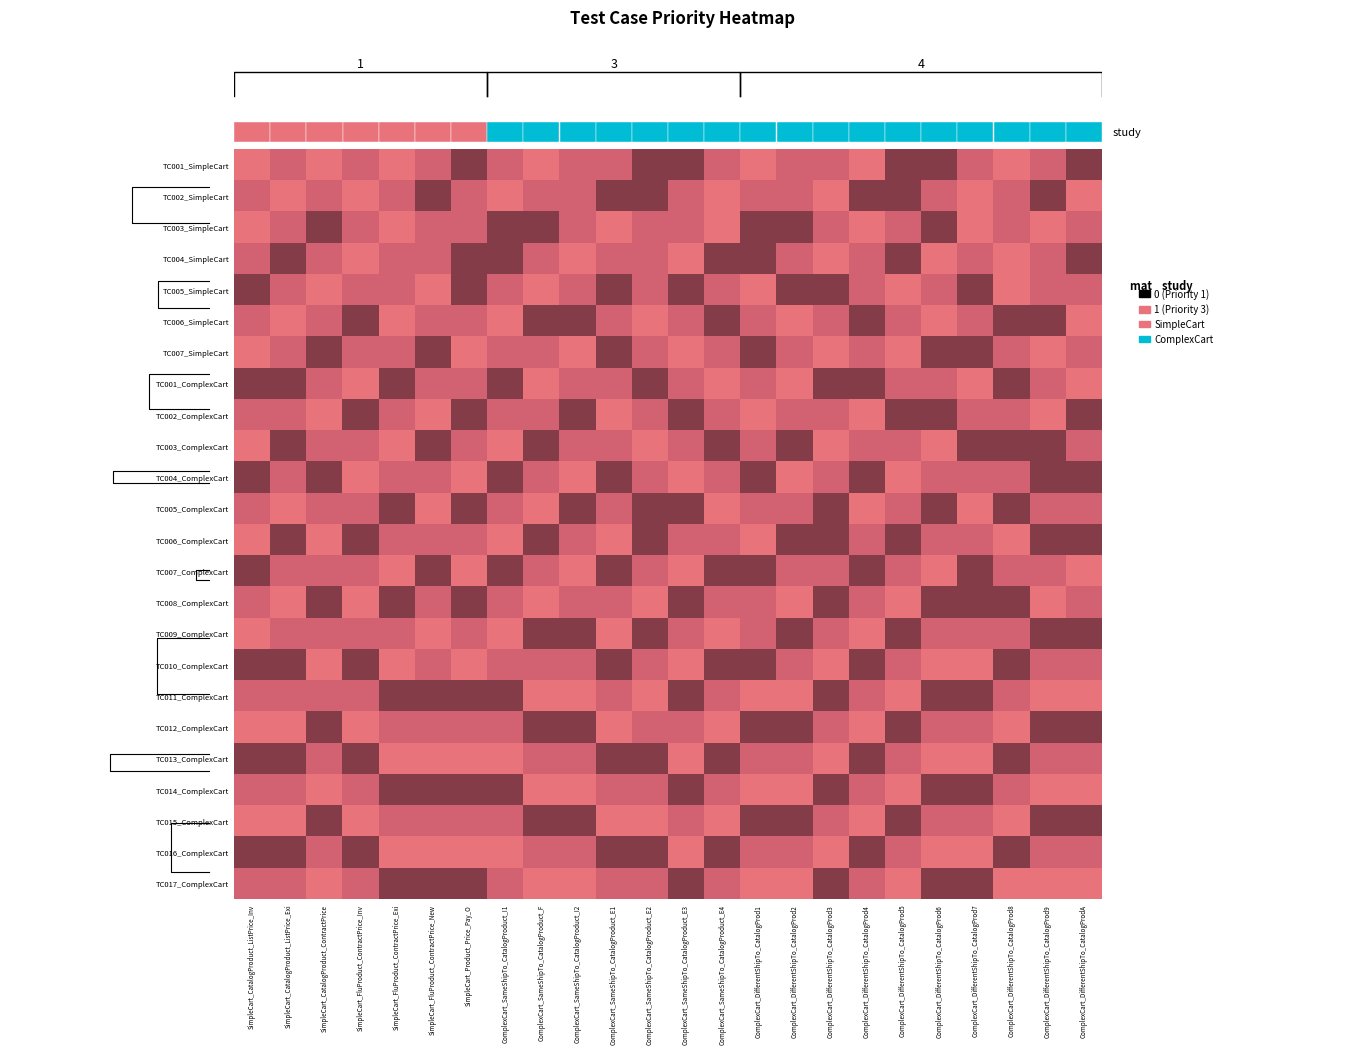

How many distinct data groups are displayed?

24